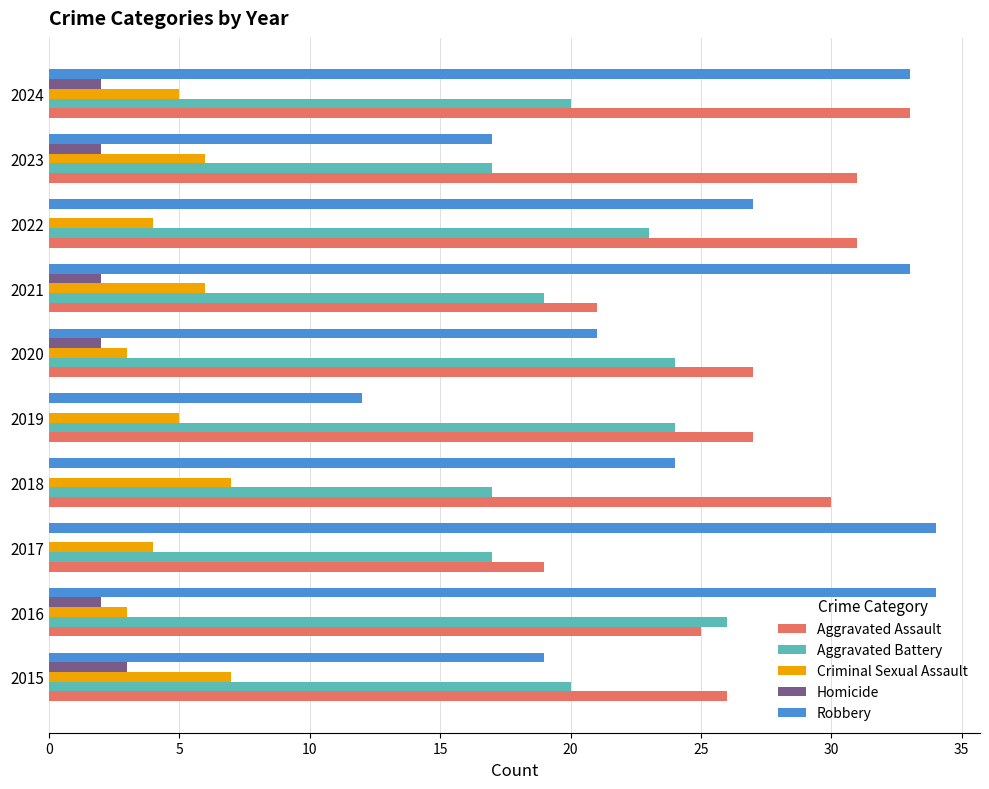

Which series has the largest total across all categories?

Aggravated Assault